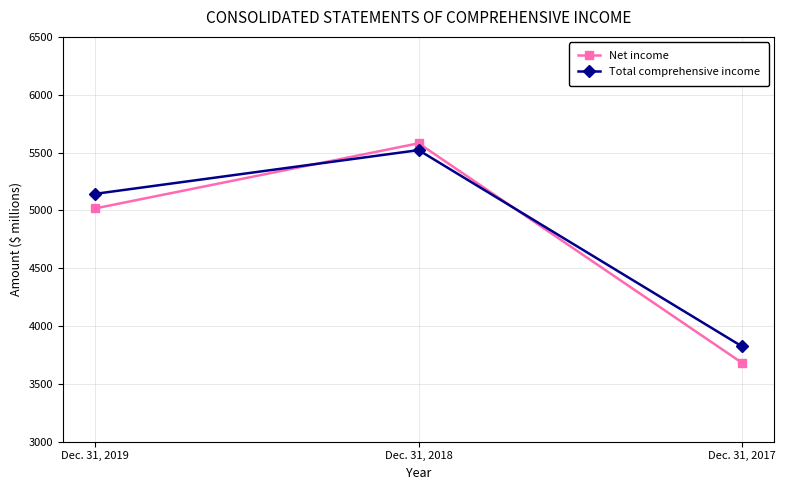

What value does the Net income series have at Dec. 31, 2017?

3682